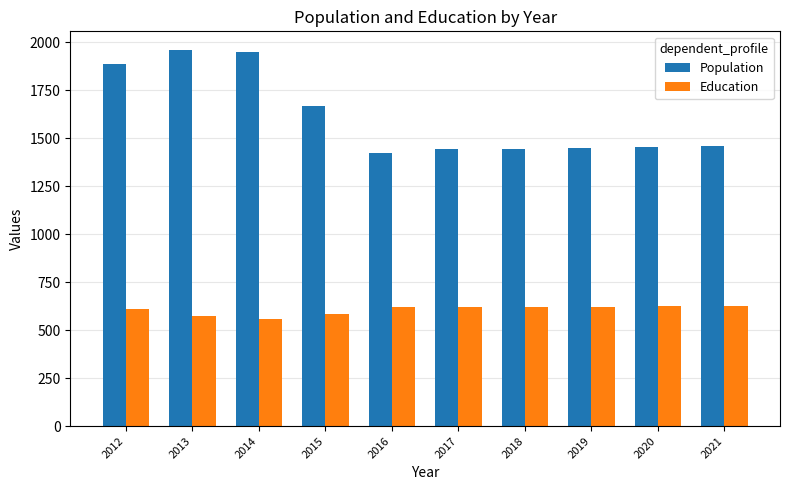

What is the total value across all series at 2016?

2045